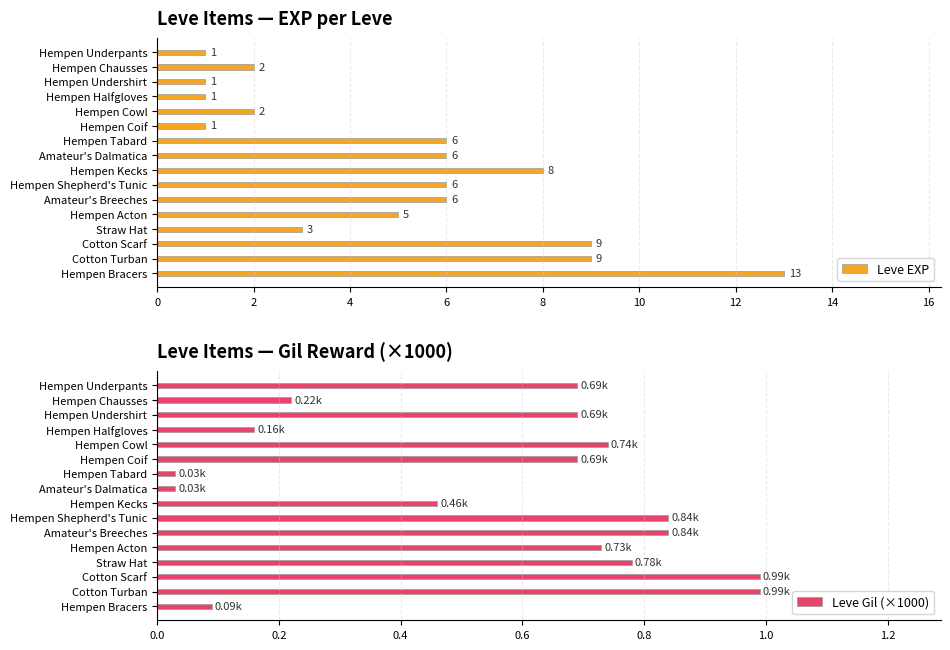

At how many categories does at least one series exceed 1?

12